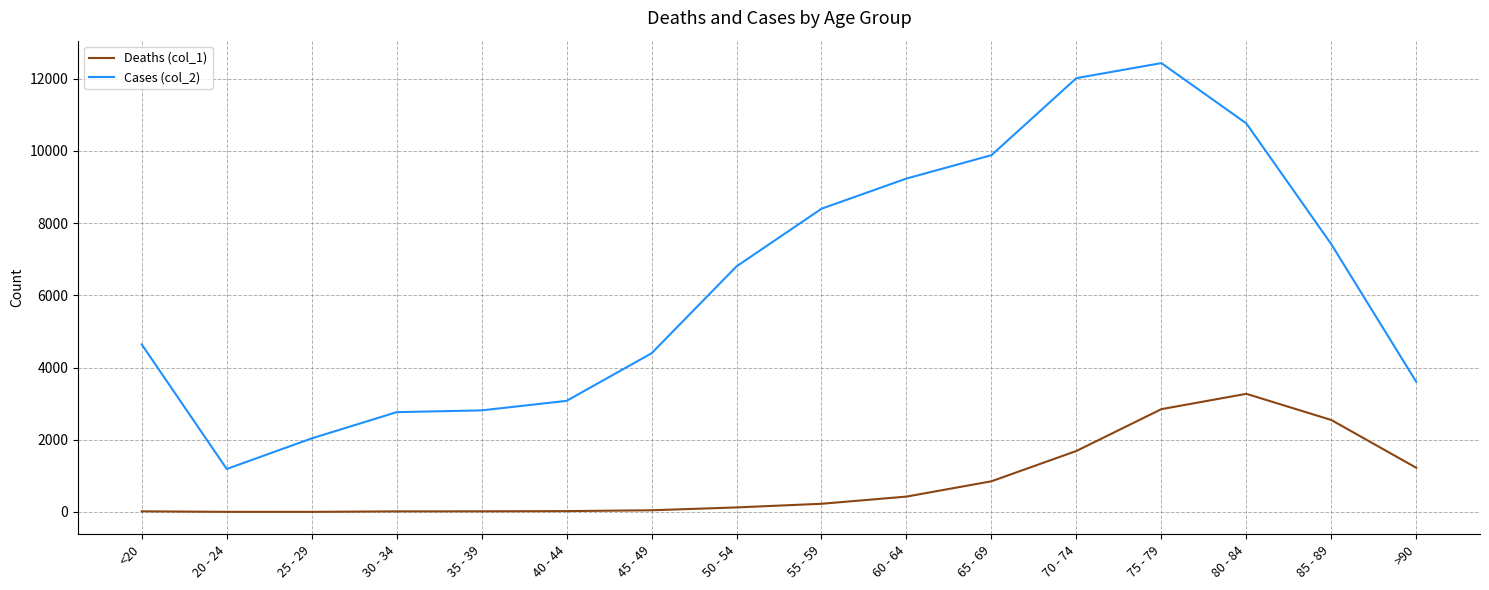

The value of Cases (col_2) at 30 - 34 is 2765. True or false?

True